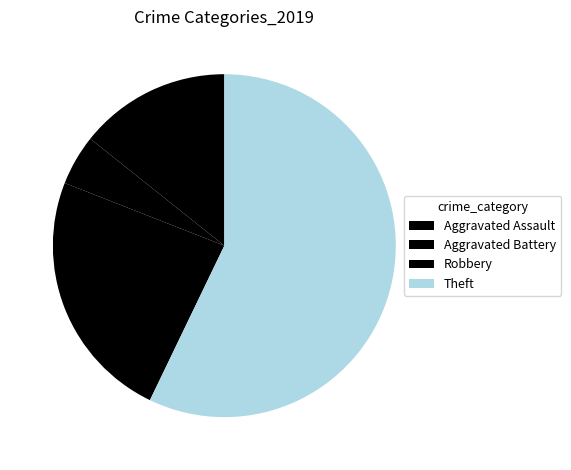

Which slice is the largest?

Theft